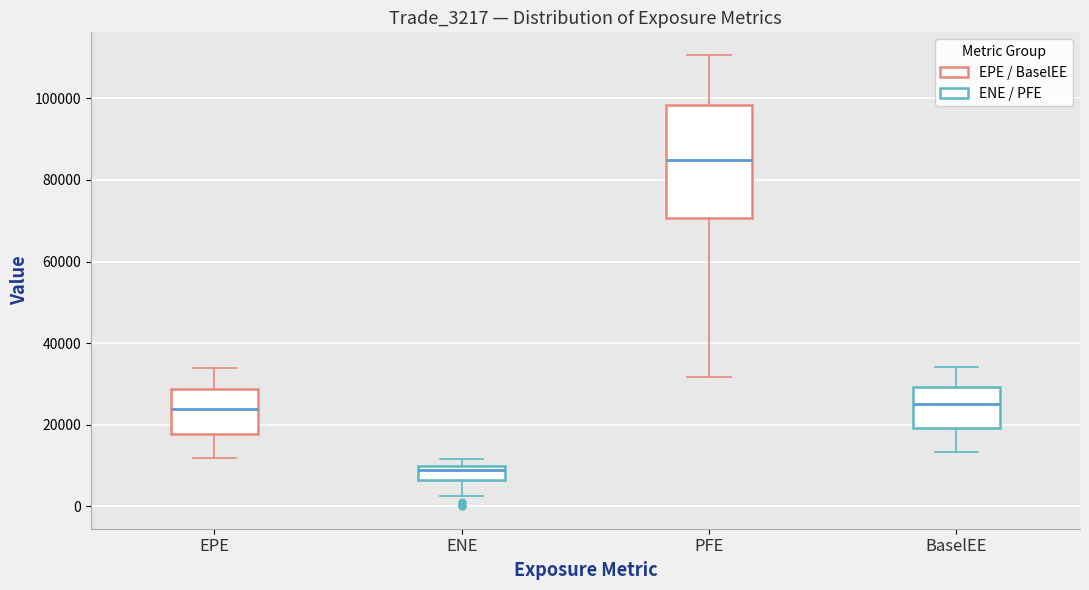

Reading left to right, read every box against the y-axis: the position of its median line, the range the box covers, and the ends of its whiskers. The values are not printed on the chart, so give them approximately, as read against the axis.

EPE: median 24000, box 18000 to 28000, whiskers 12000 to 34000
ENE: median 8000, box 6000 to 10000, whiskers 2000 to 12000
PFE: median 84000, box 70000 to 98000, whiskers 32000 to 110000
BaselEE: median 26000, box 20000 to 30000, whiskers 14000 to 34000